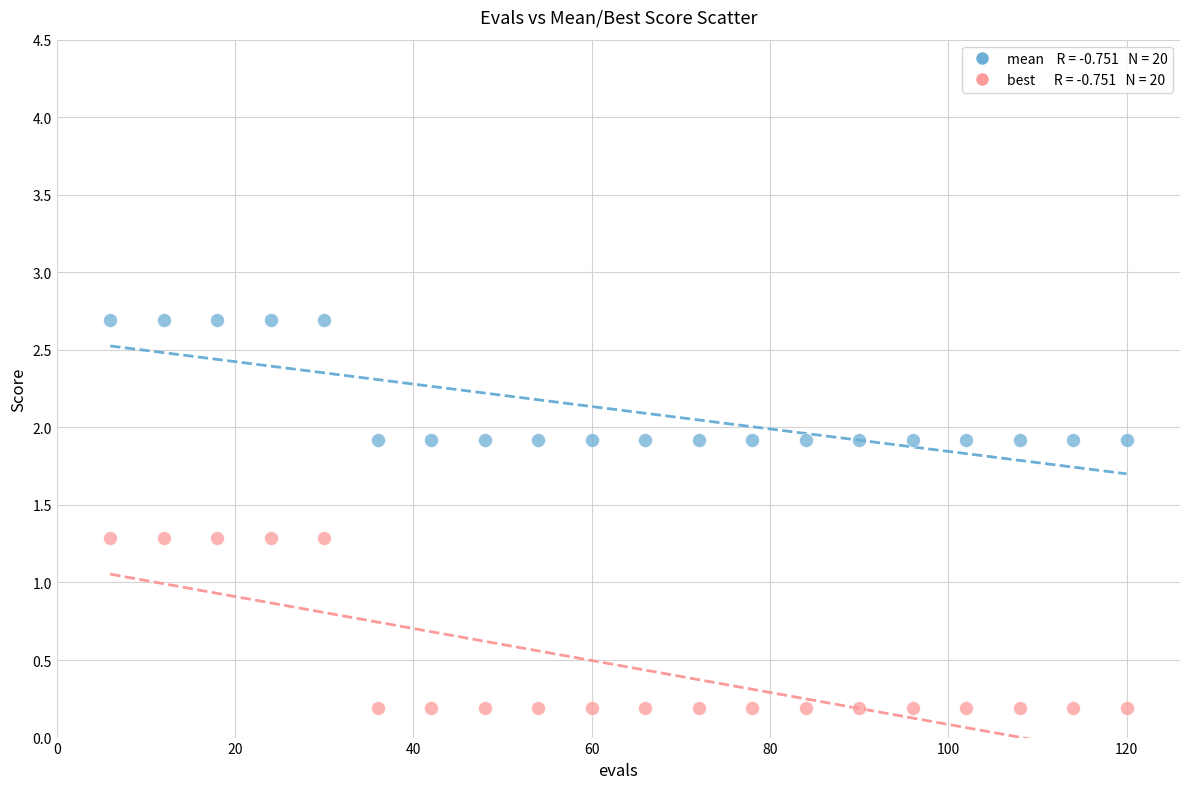

Across all data points, what is the range of X values (max minus min)?

114.0